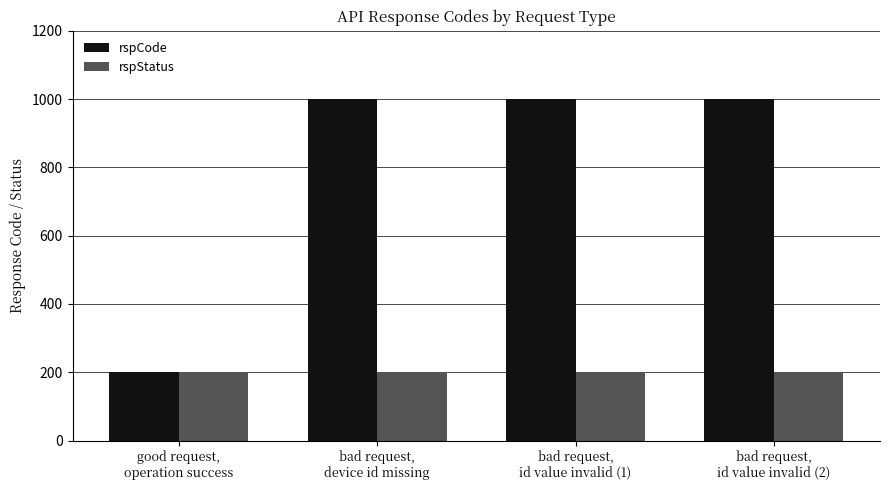

Reading left to right, what are all the values shown in this chart?

rspCode: good request,
operation success=200	bad request,
device id missing=1001	bad request,
id value invalid (1)=1001	bad request,
id value invalid (2)=1001
rspStatus: good request,
operation success=200	bad request,
device id missing=200	bad request,
id value invalid (1)=200	bad request,
id value invalid (2)=200